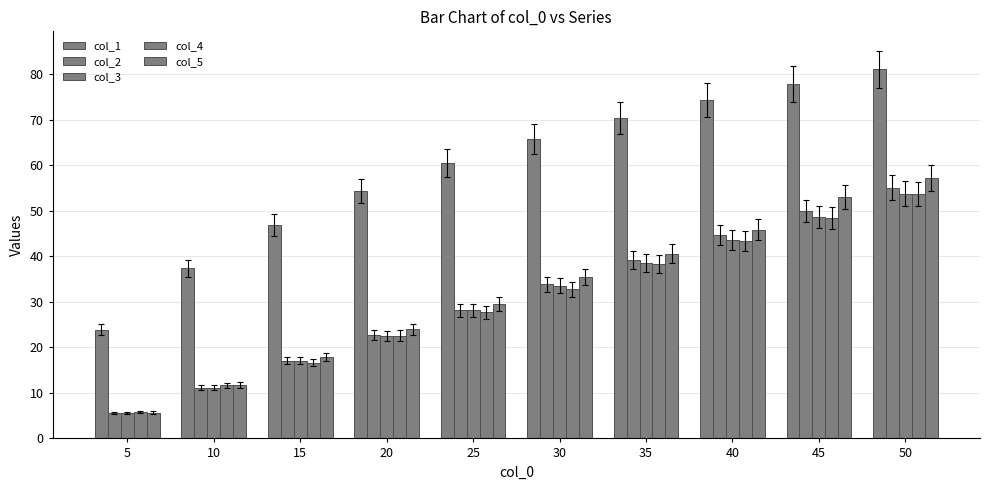

What is the average value of the col_2 series?

30.7